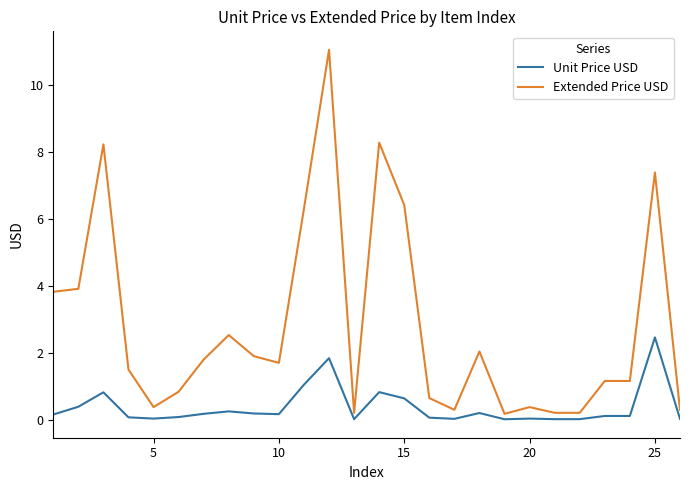

What is the maximum value shown in the chart?

11.0